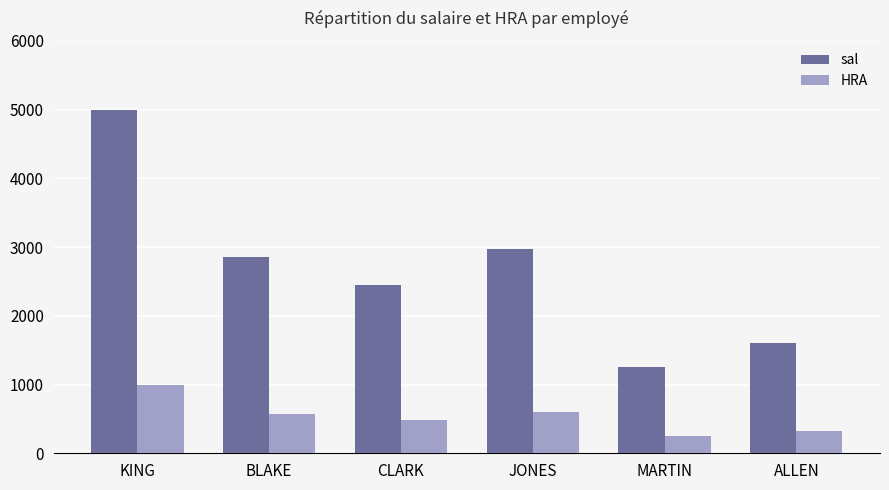

What position from the right is MARTIN?

2